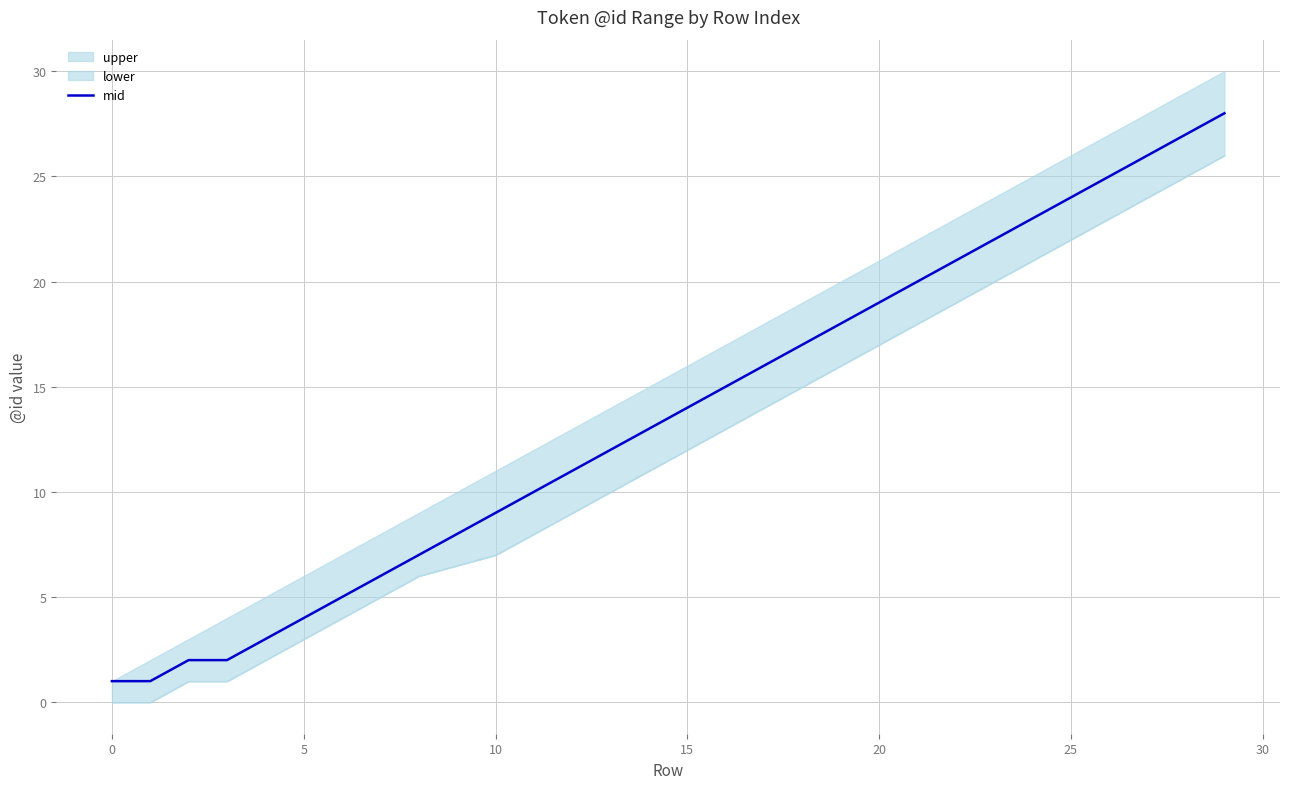

Is it true that mid equals 1 at 0?

True